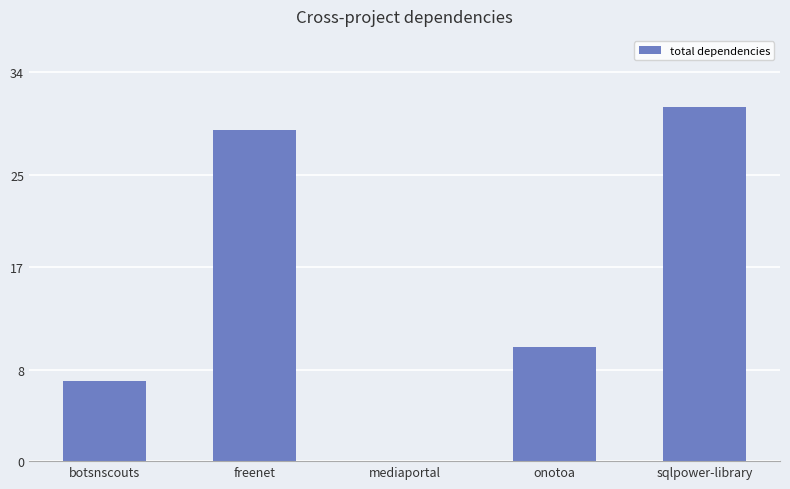

The chart shows a value of 16 at onotoa. True or false?

False